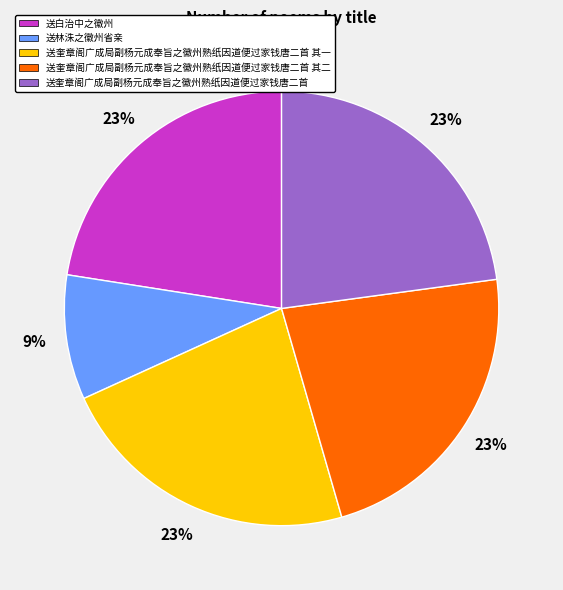

To the nearest percent, what percentage of the pie is 送白治中之徽州?

23%